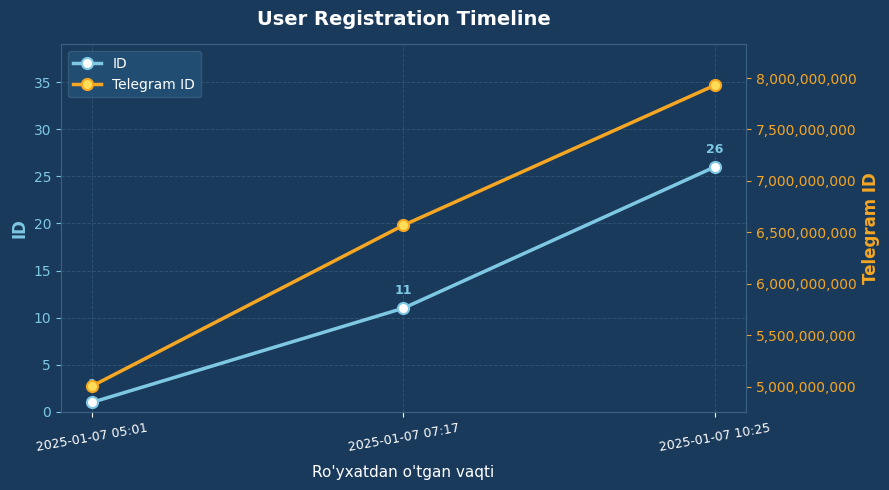

What position from the left is 2025-01-07 07:17?

2